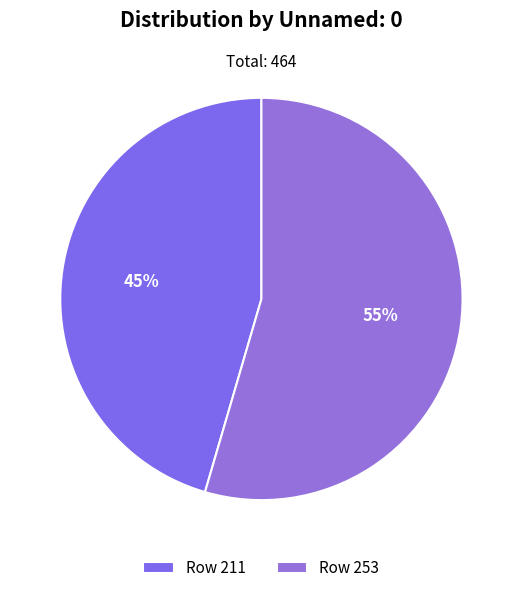

What percentage is the Row 211 slice, to the nearest percent?

45%